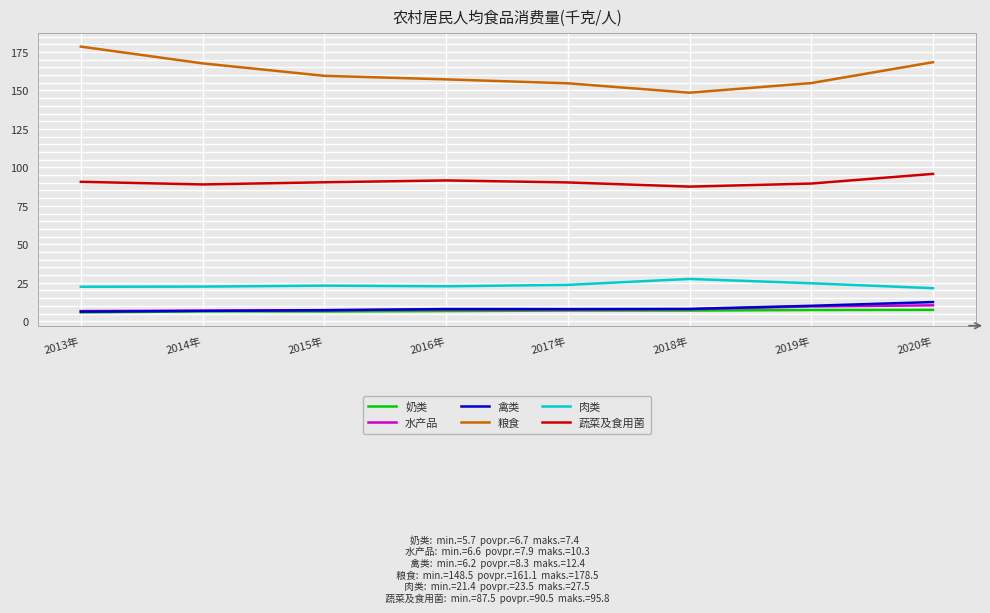

True or false: 肉类 and 粮食 cross at least once.

False